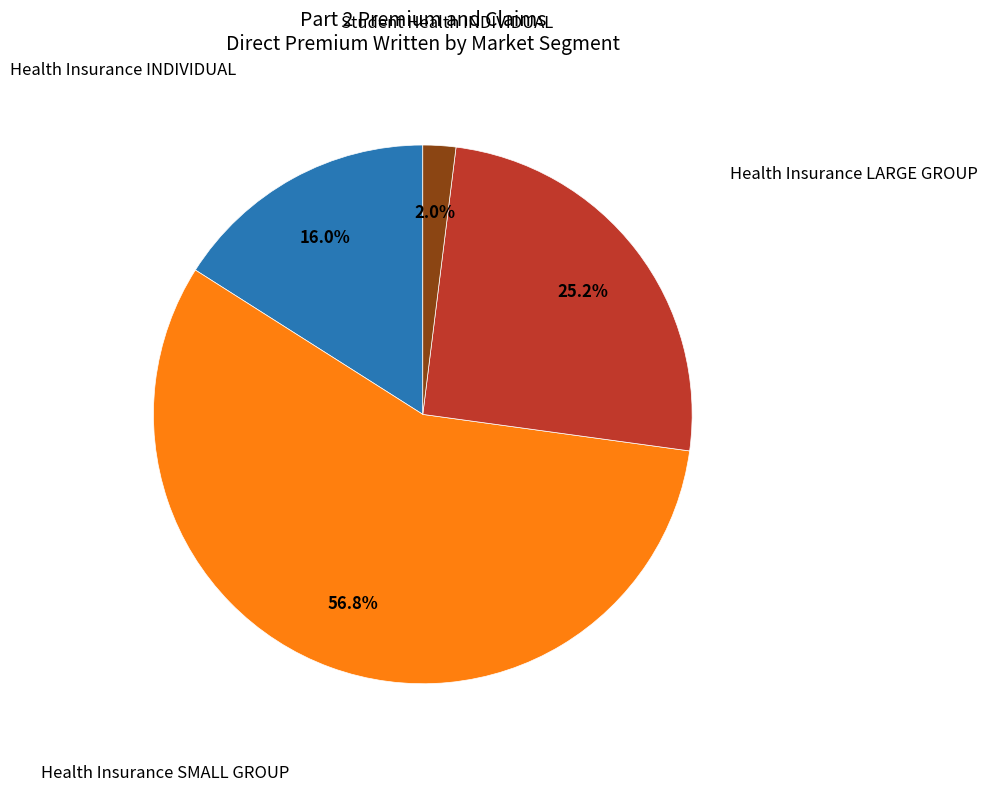

How many segments does this pie chart have?

4